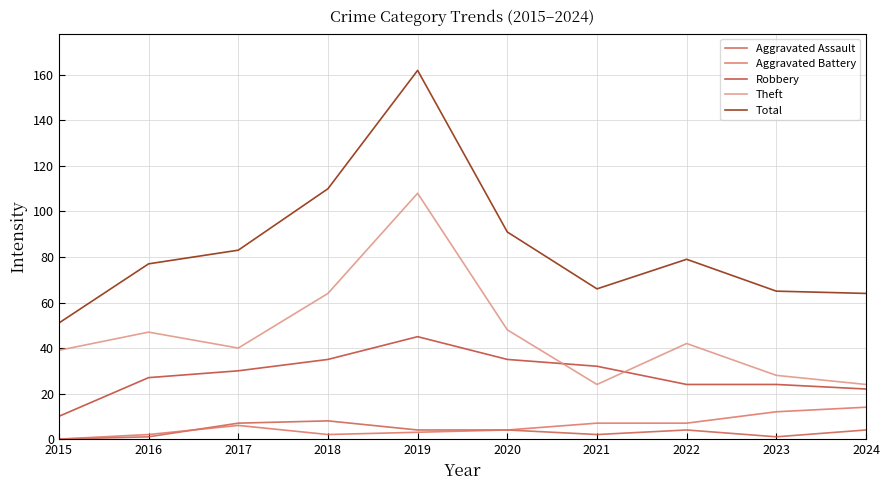

Is it true that Total equals 94 at 2024?

False